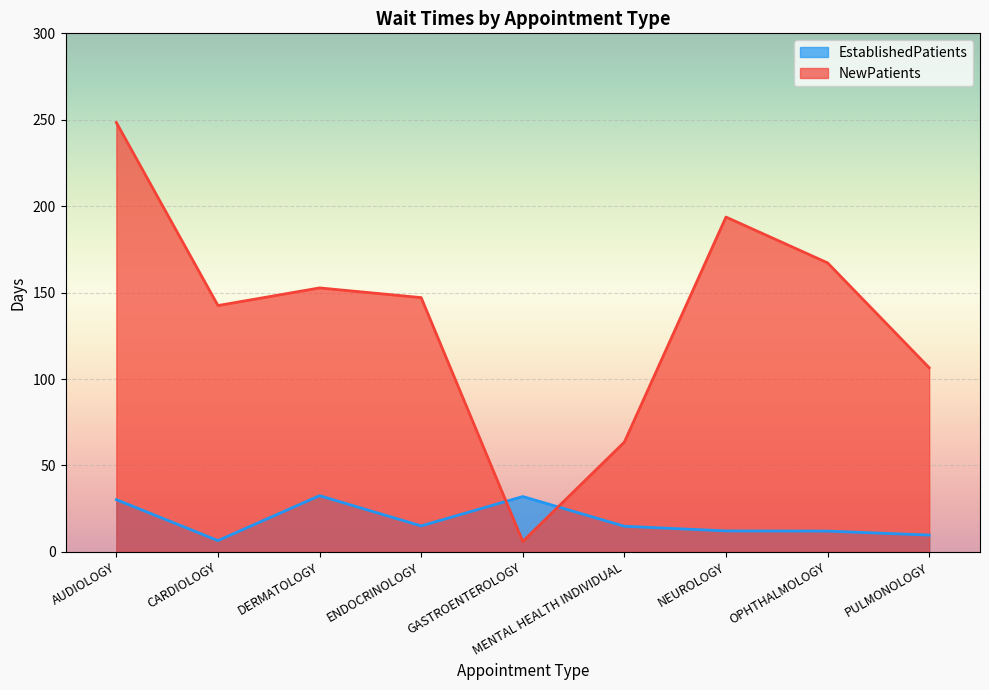

What is the maximum value for EstablishedPatients?

32.5